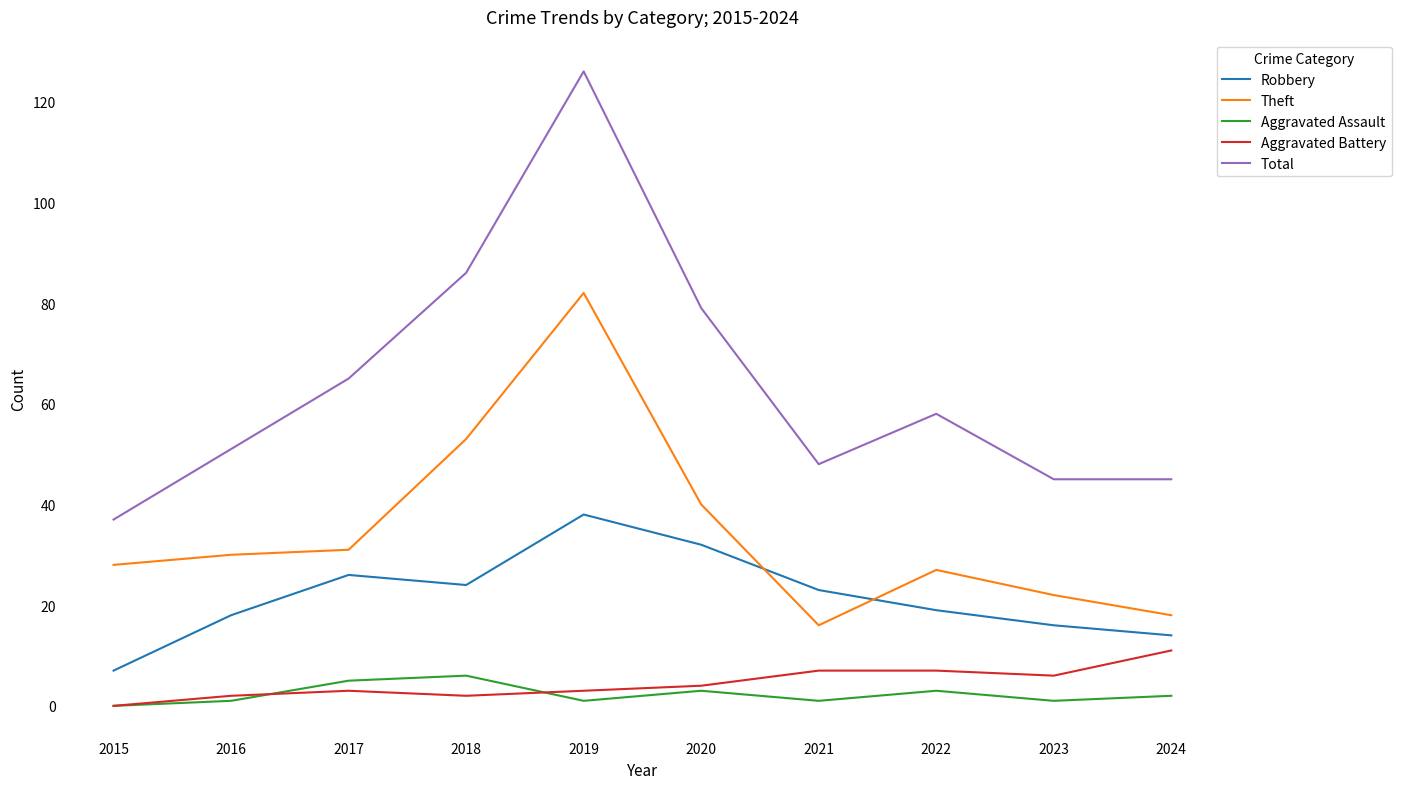

True or false: Aggravated Assault and Theft intersect in this chart.

False